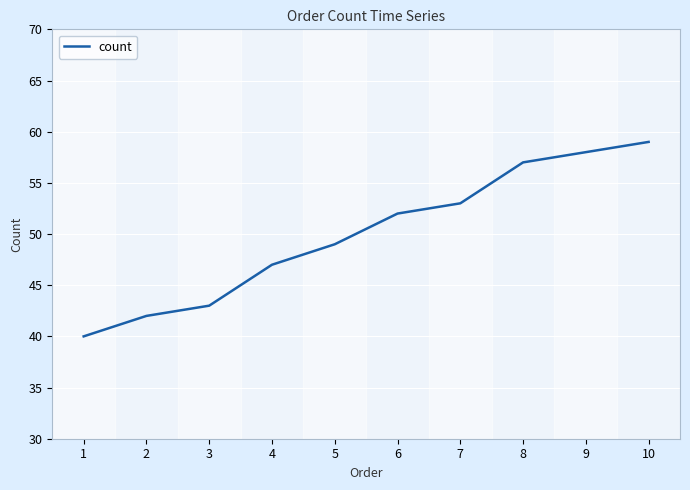

At which category does the chart reach its peak across all series?

10